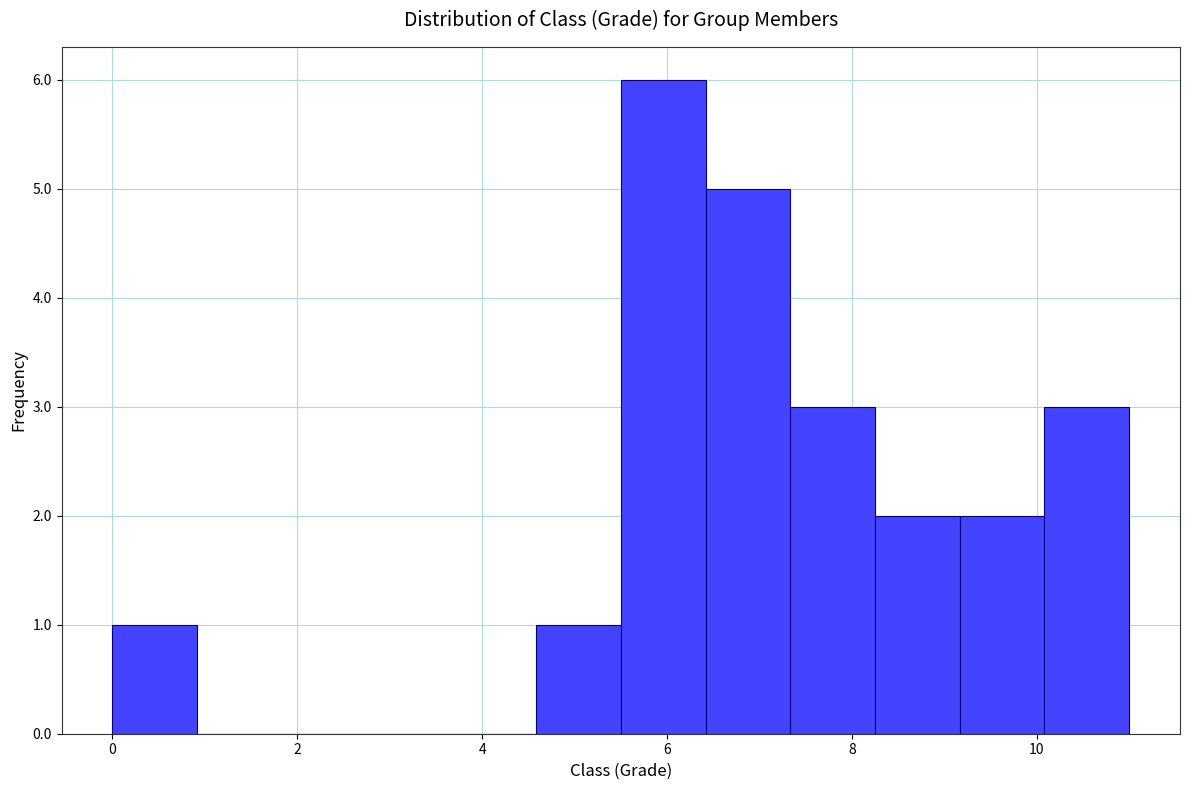

Over which range of the x-axis is the bar tallest?

5.6 to 6.4